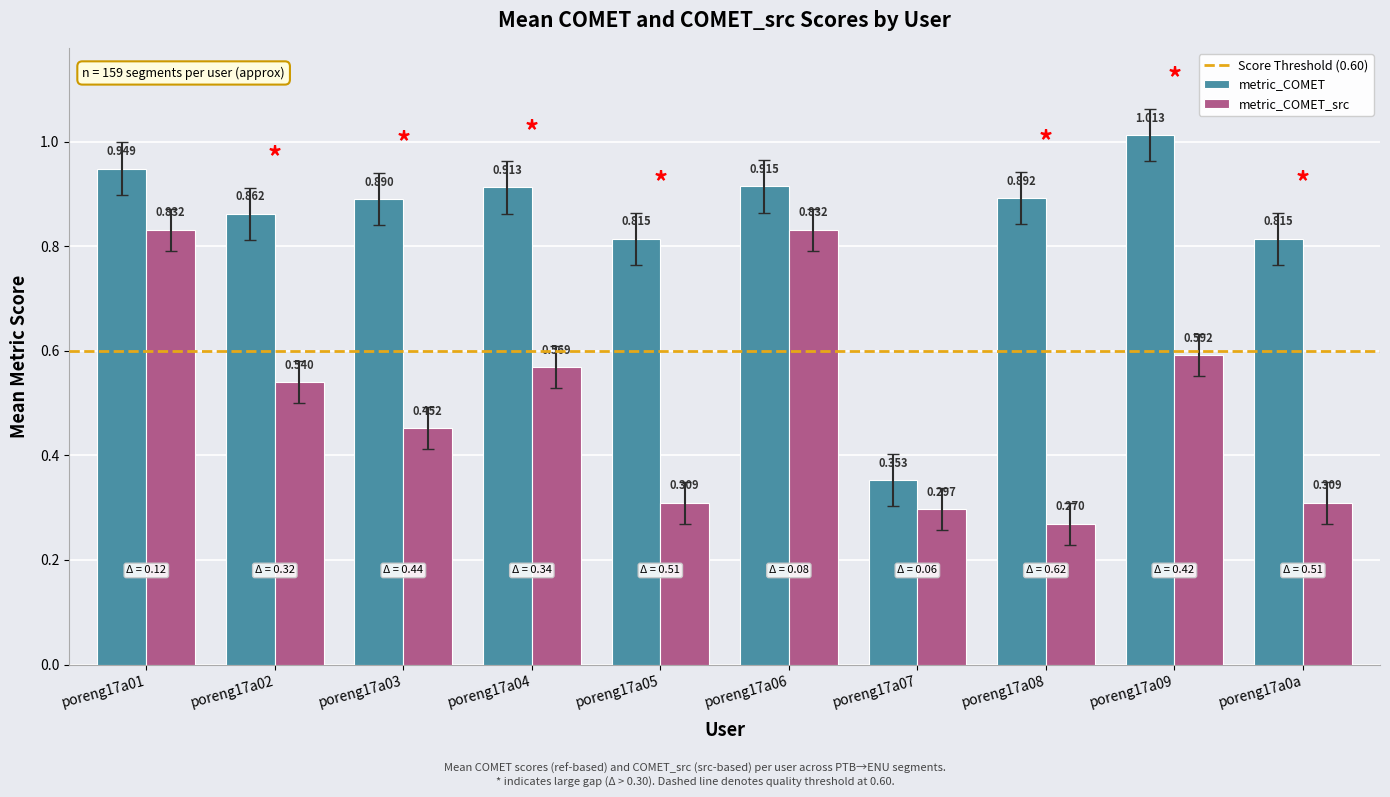

The metric_COMET series shows 1.5 at poreng17a03. True or false?

False